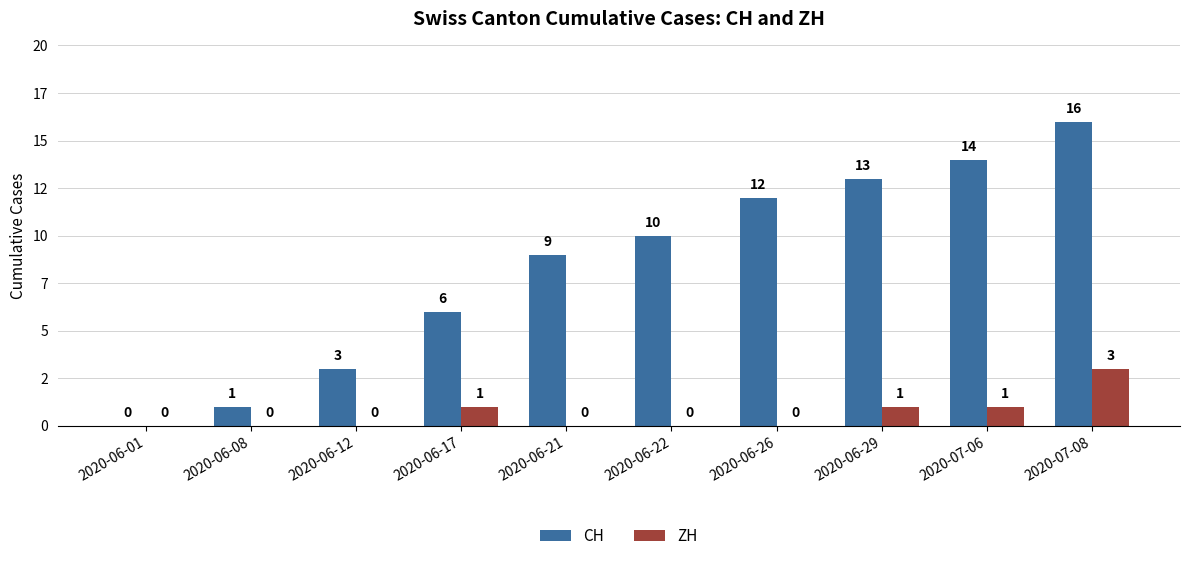

Is it true that CH equals 18 at 2020-06-29?

False